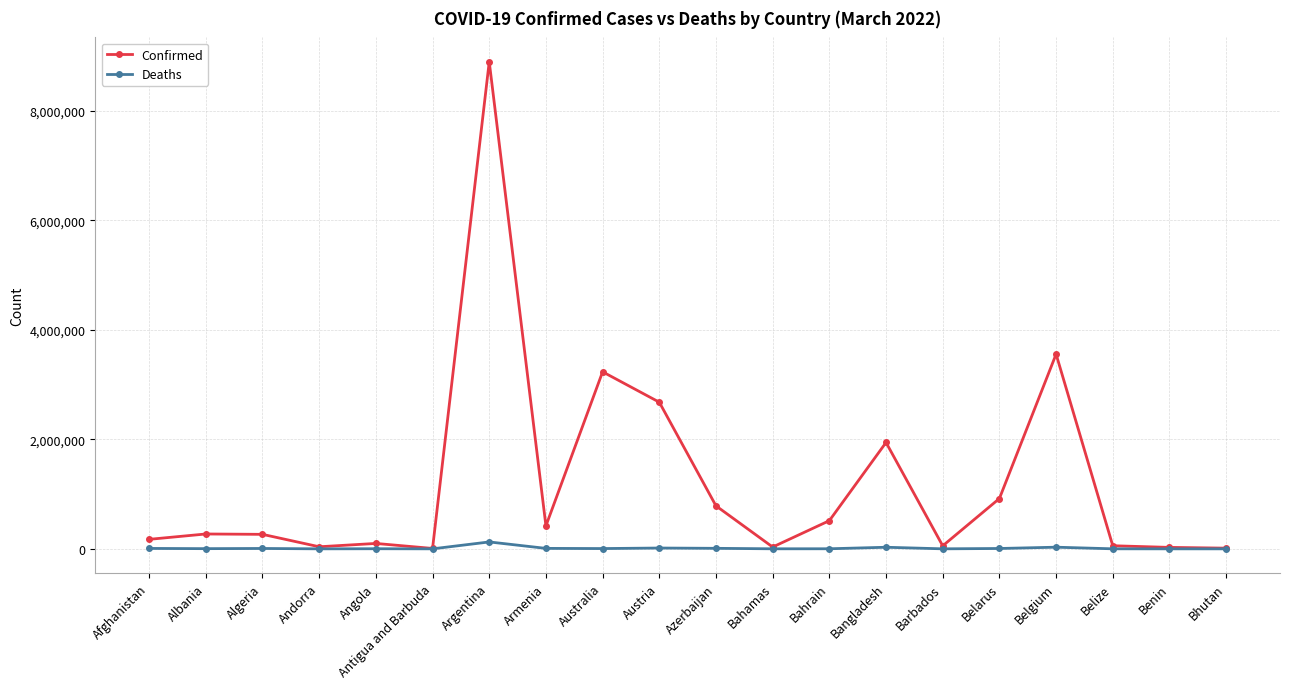

Which label corresponds to the largest value in the chart?

Argentina